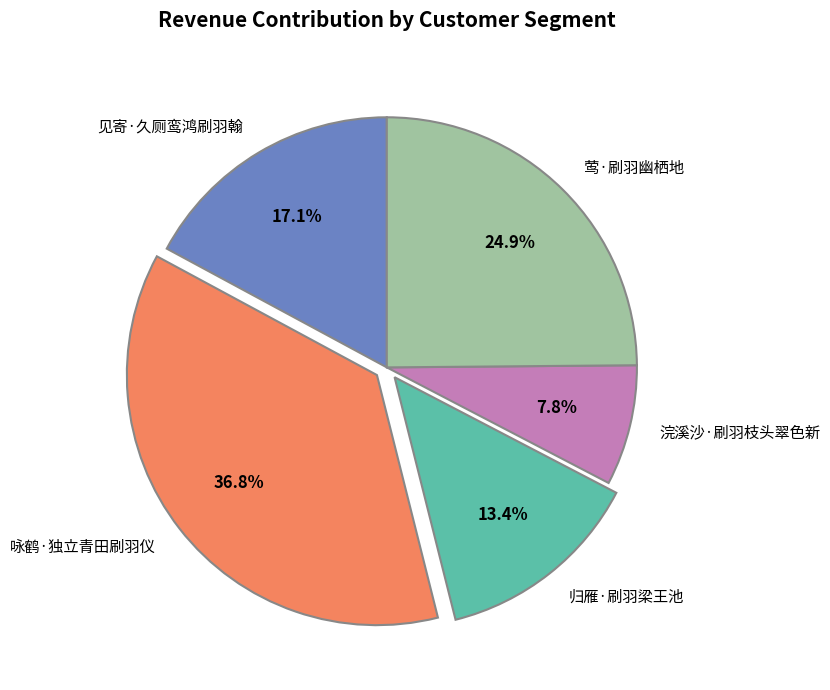

To the nearest percent, what is the average slice percentage?

20%